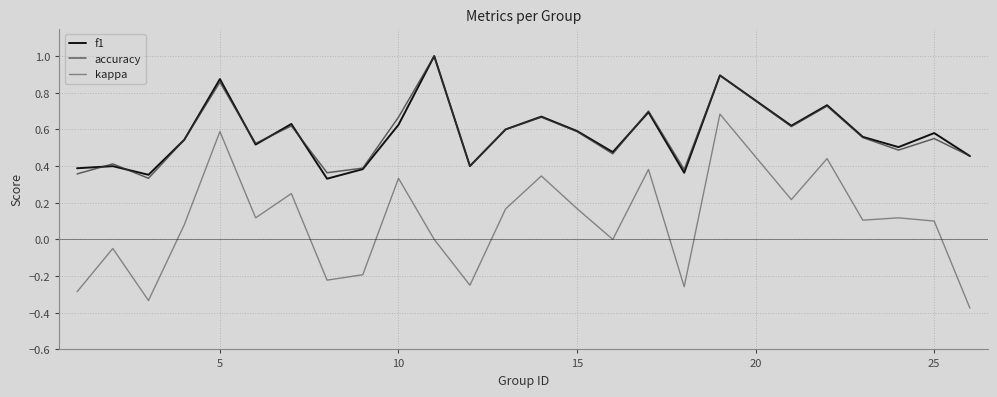

True or false: kappa and f1 cross at least once.

False